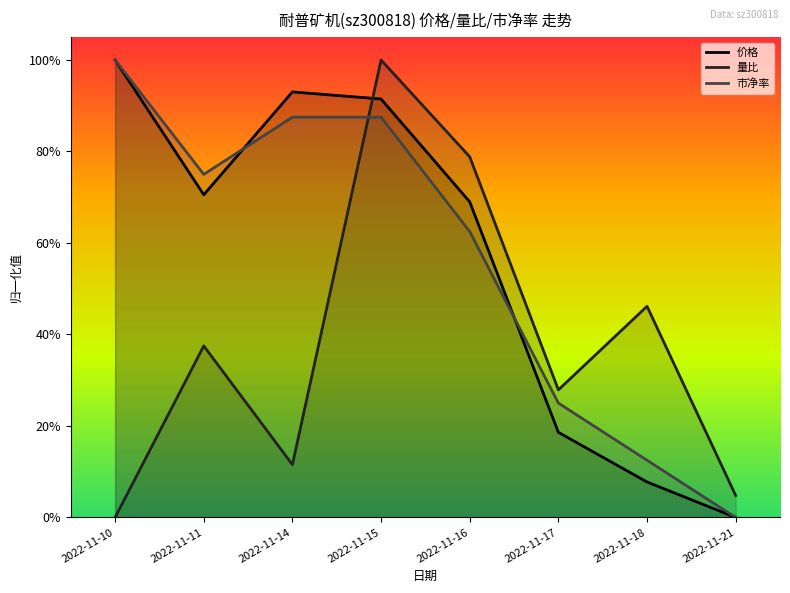

True or false: 价格 has more than 2 points higher than both neighbors.

False